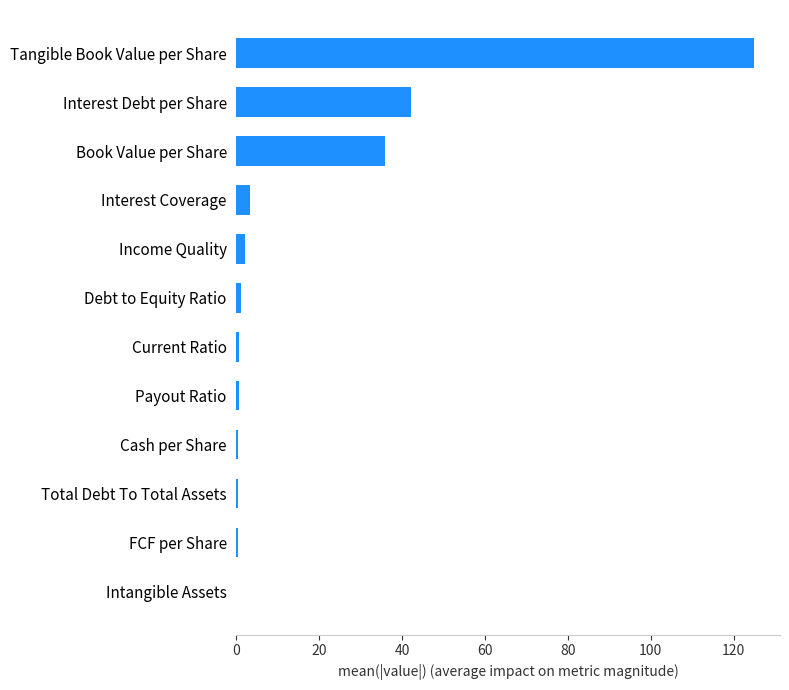

Between Total Debt To Total Assets and Book Value per Share, which is larger?

Book Value per Share